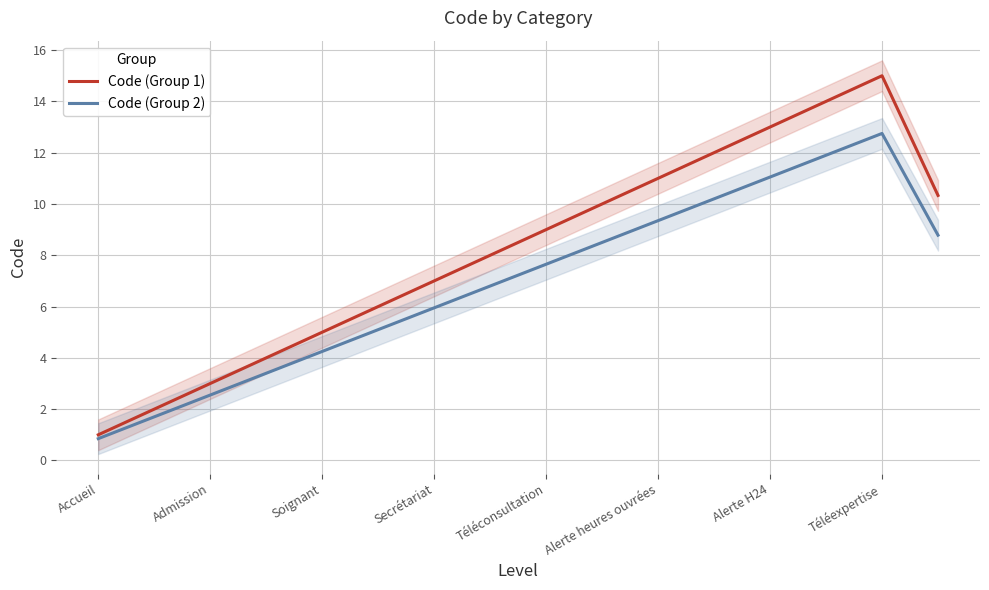

The value of Code (Group 1) at Admission is 4.0. True or false?

False